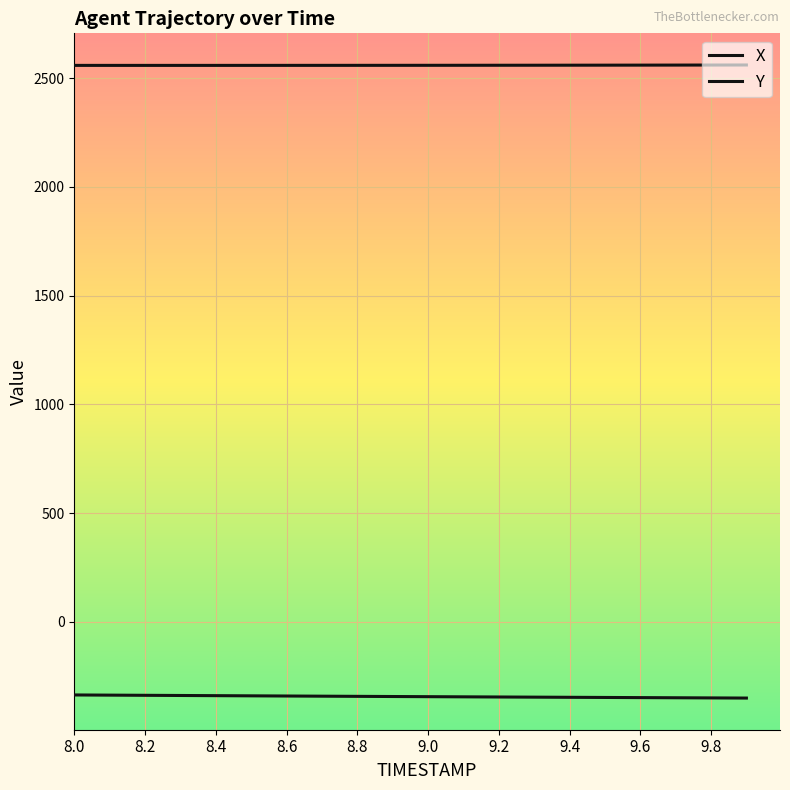

True or false: Y has more than 1 points higher than both neighbors.

False